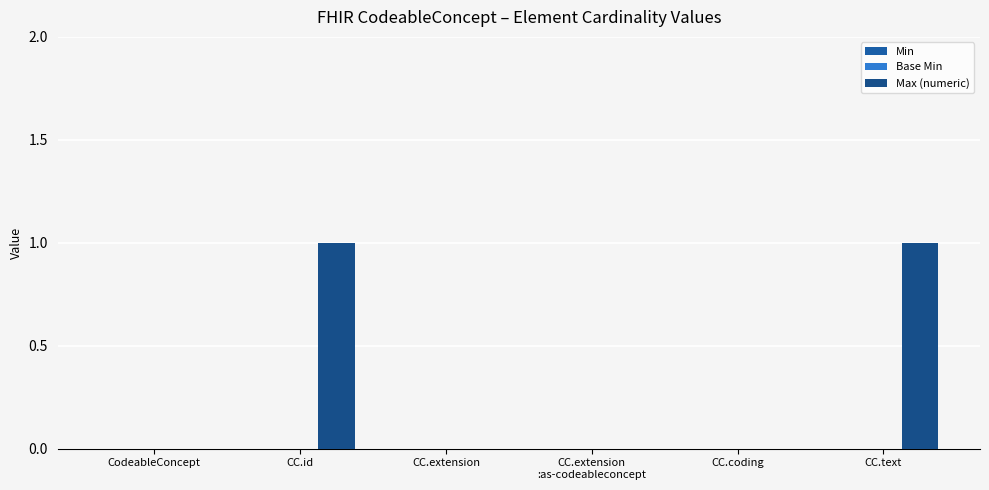

How many distinct data groups are displayed?

1